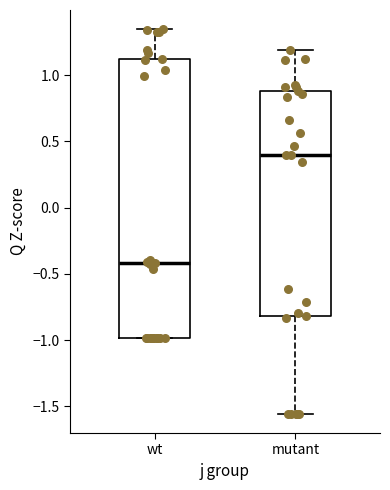

Which box's median line is the highest?

mutant